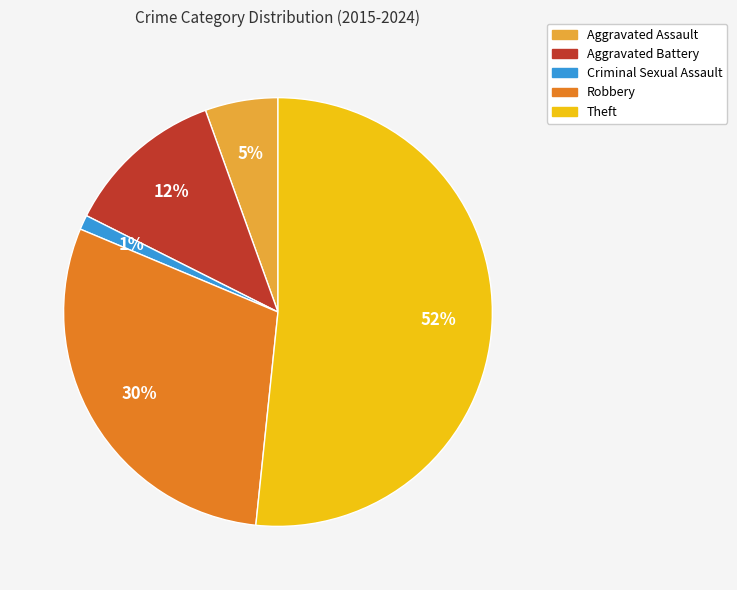

What percentage is the Aggravated Assault slice, to the nearest percent?

5%